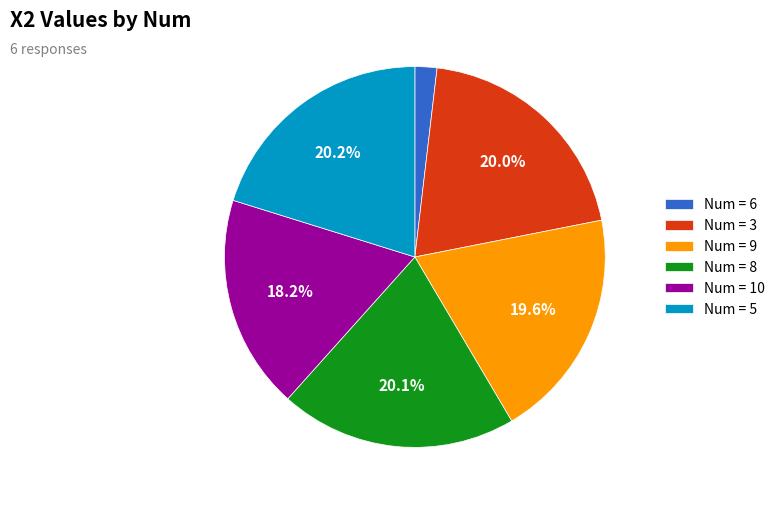

How many slices are in this pie chart?

6